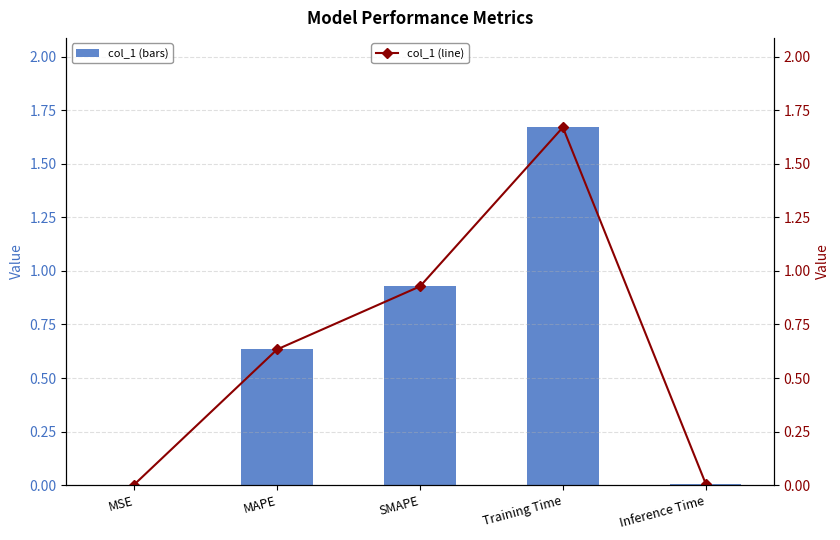

At which label is col_1 (bars) closest to 0?

MSE